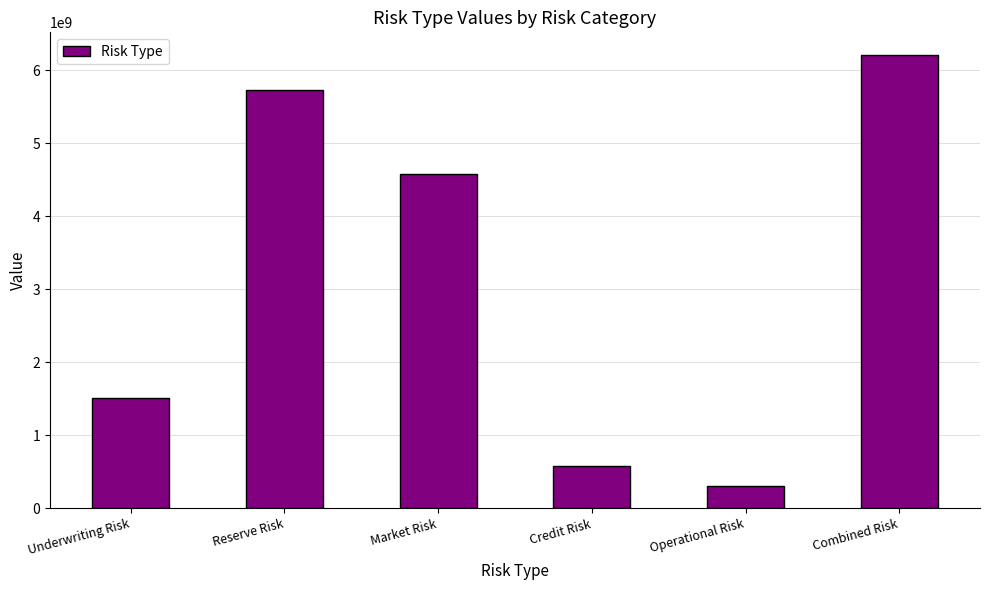

Rank the categories by value from lowest to highest.

Operational Risk, Credit Risk, Underwriting Risk, Market Risk, Reserve Risk, Combined Risk